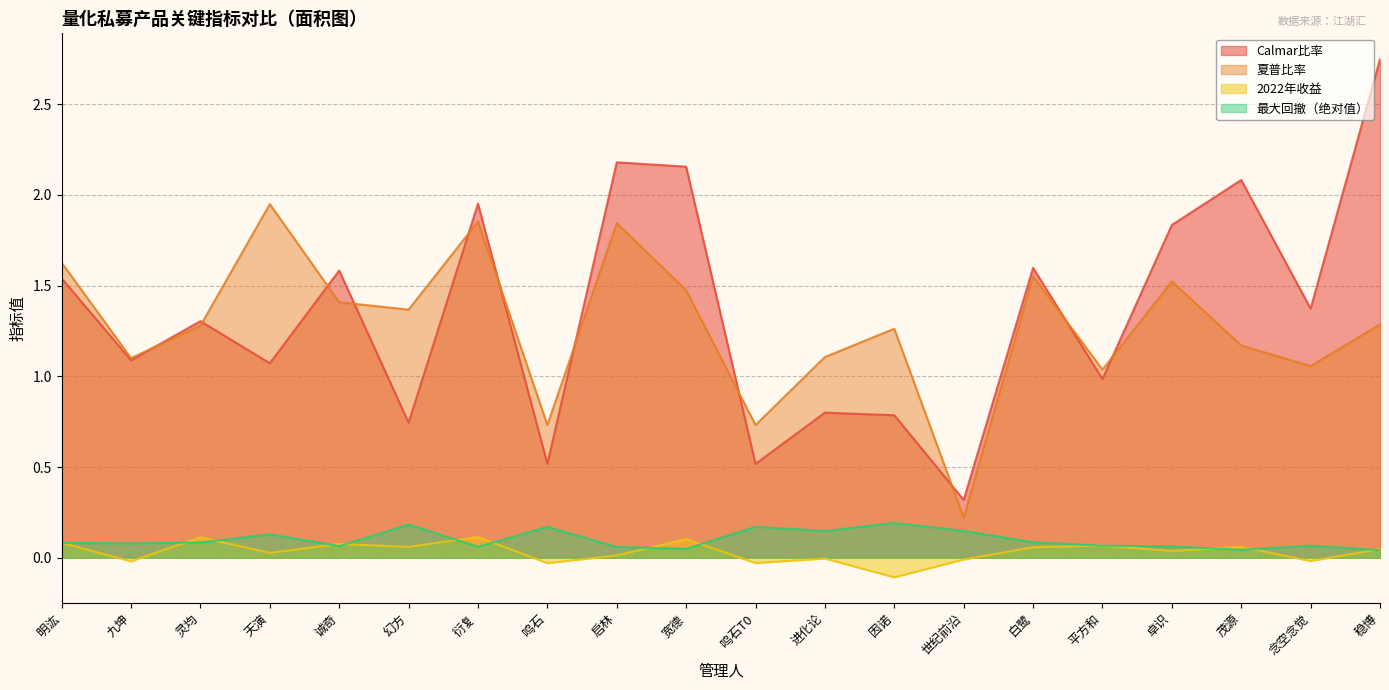

How many interior local valleys does the Calmar series have?

8